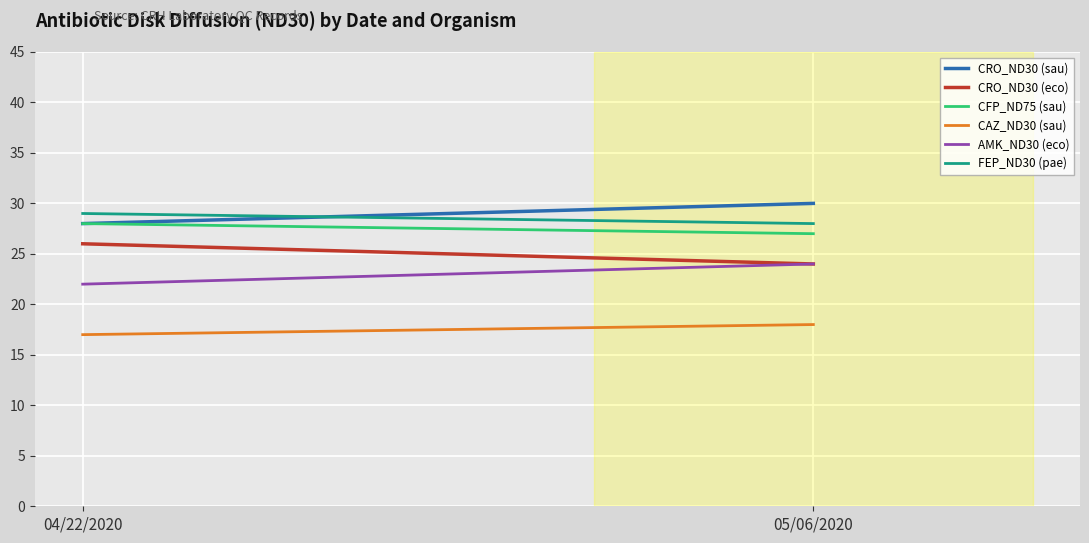

How many data points in AMK_ND30 (eco) are less than 24?

1